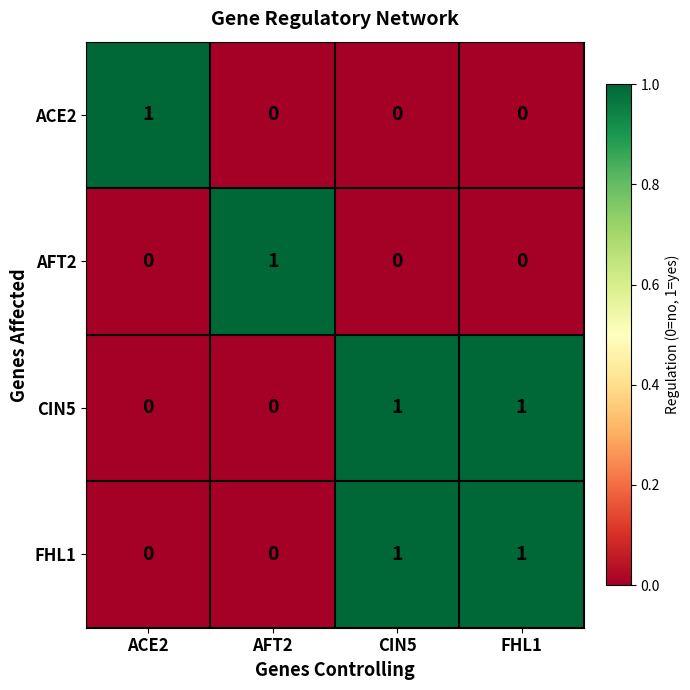

How many AFT2 values are between 0 and 1?

4